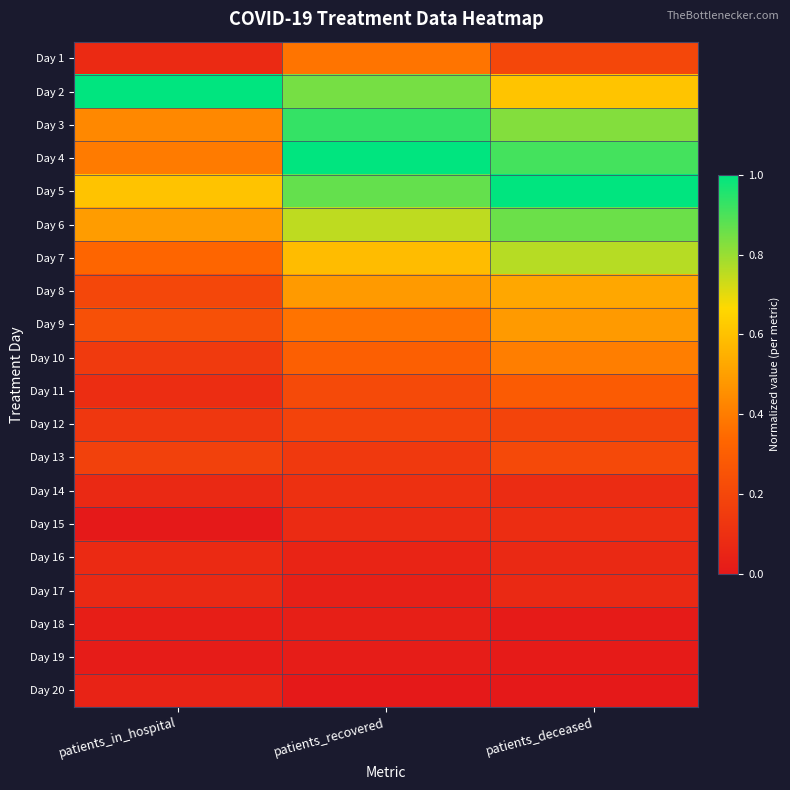

At which category is the sum across all series the highest?

patients_deceased